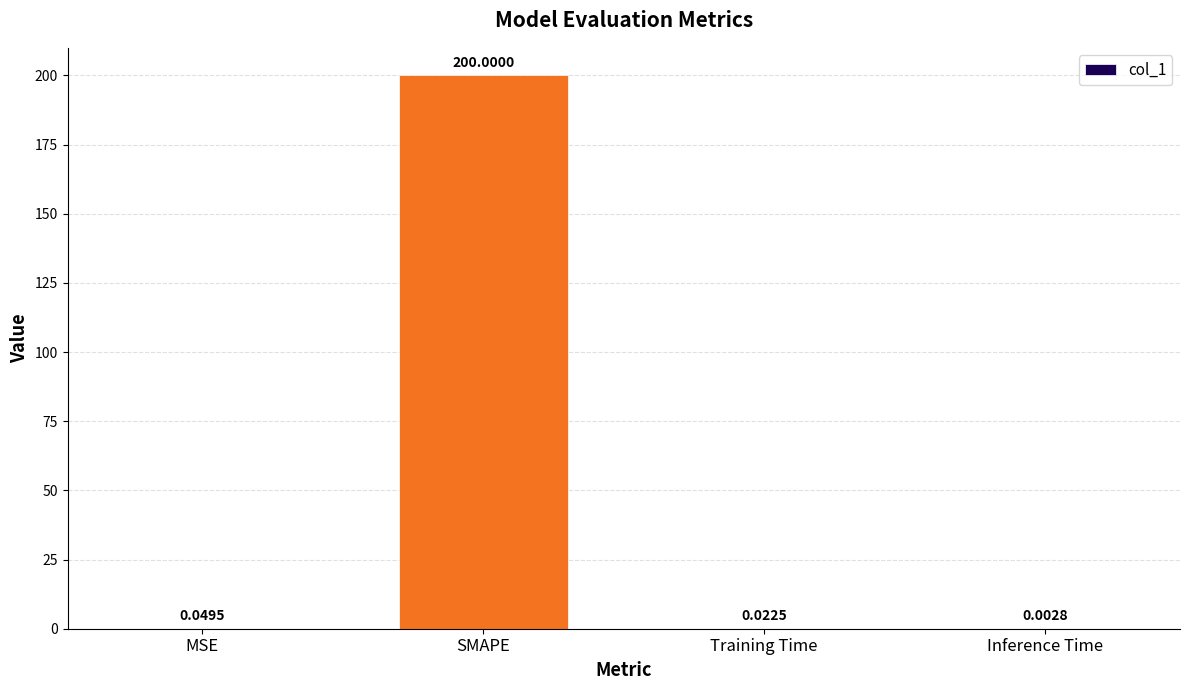

Are the bars grouped side by side (vs. stacked)?

No